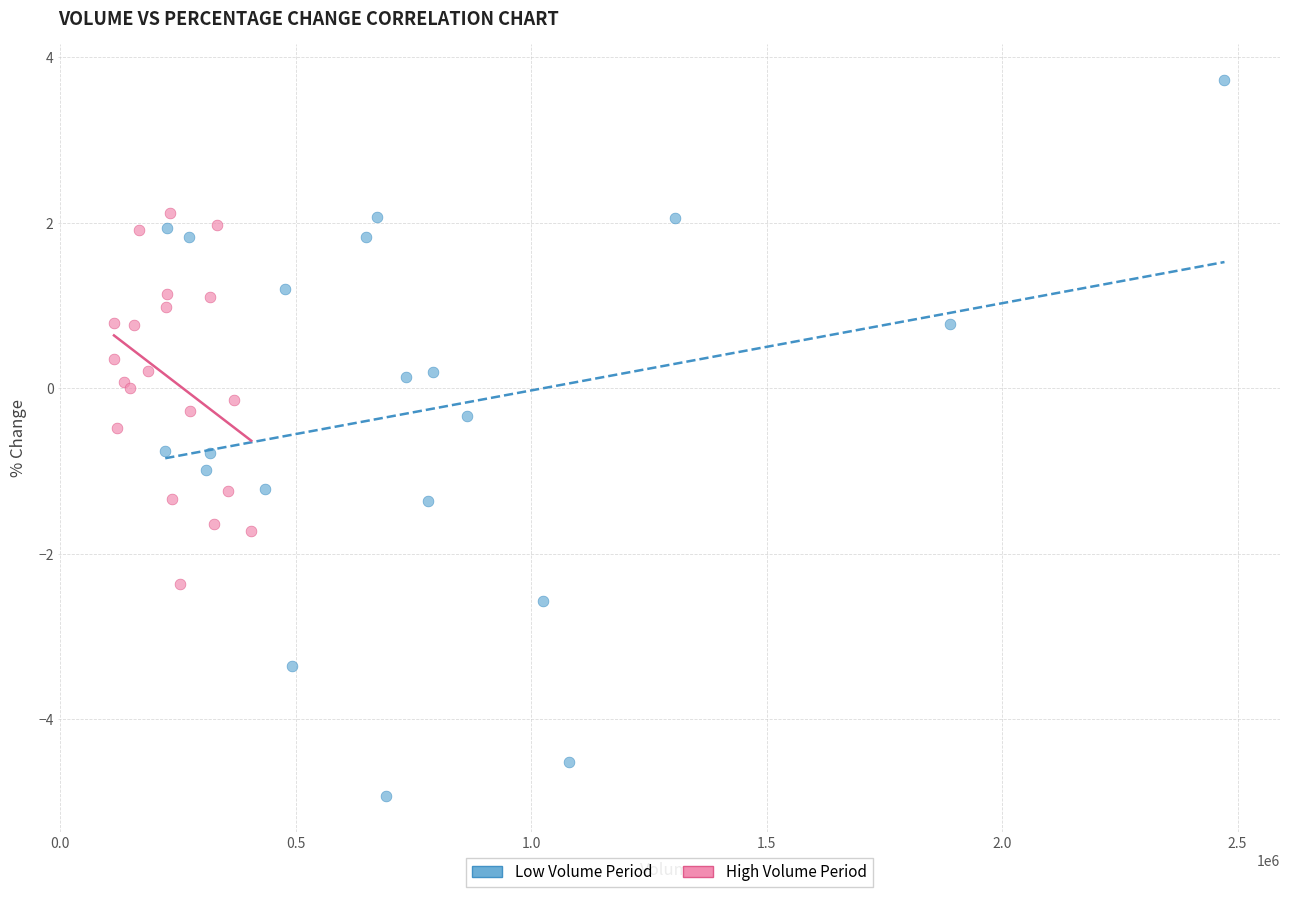

What are all the series names shown in the legend?

Low Volume Period, High Volume Period